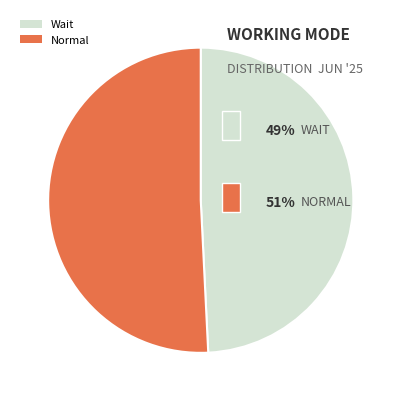

Approximately how many times larger is the value at Wait compared to Normal?

1.0